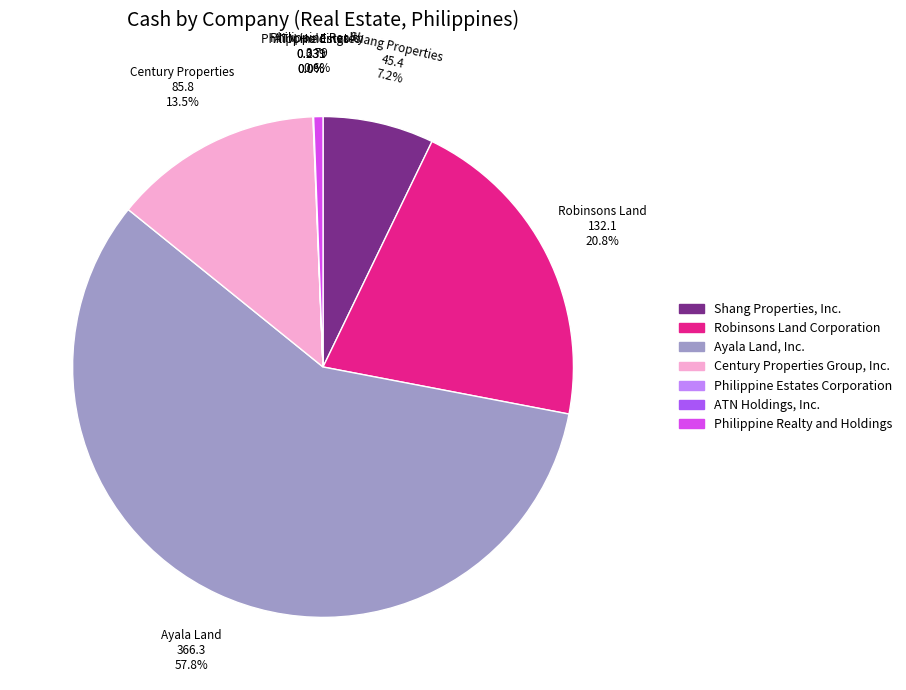

Which has a higher value, Robinsons Land 132.1 20.8% or Philippine Realty 3.79 0.6%?

Robinsons Land 132.1 20.8%